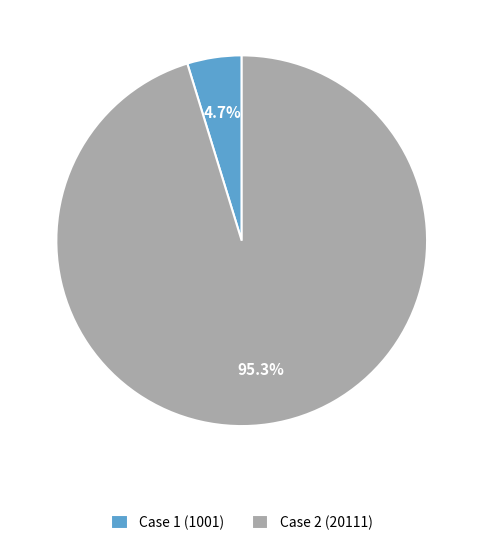

To the nearest percent, what percentage of the pie is Case 1 (1001)?

5%